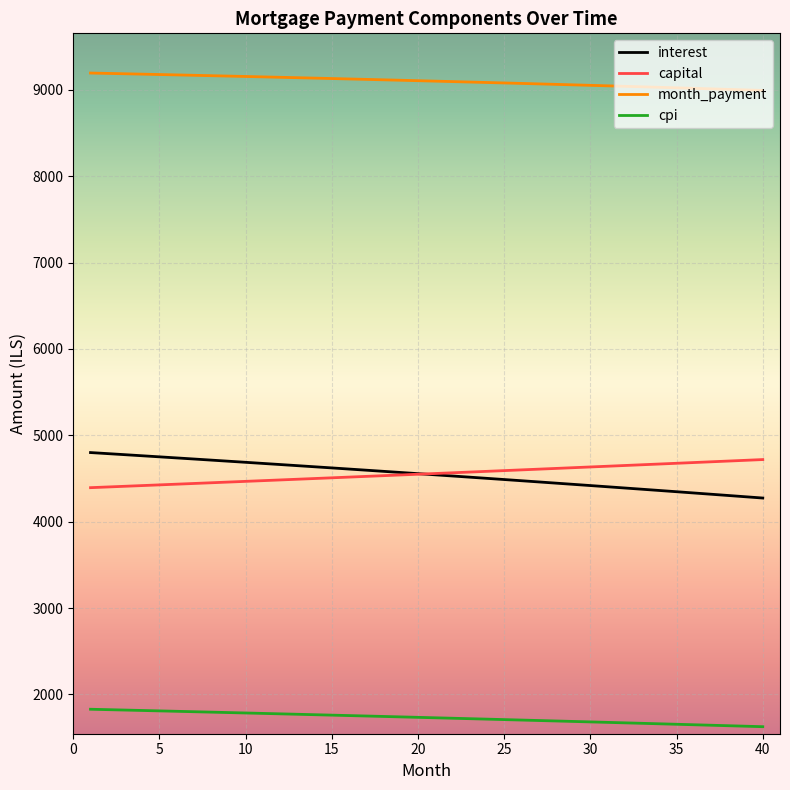

True or false: capital and cpi cross at least once.

False